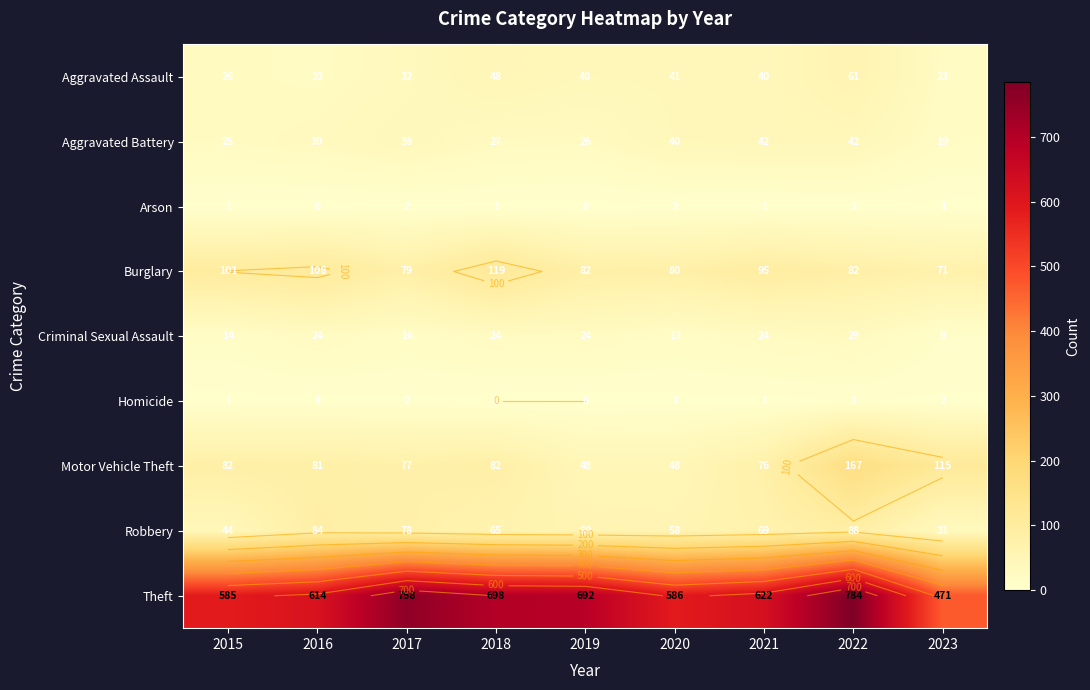

How many data points in Aggravated Assault are above 40?

3